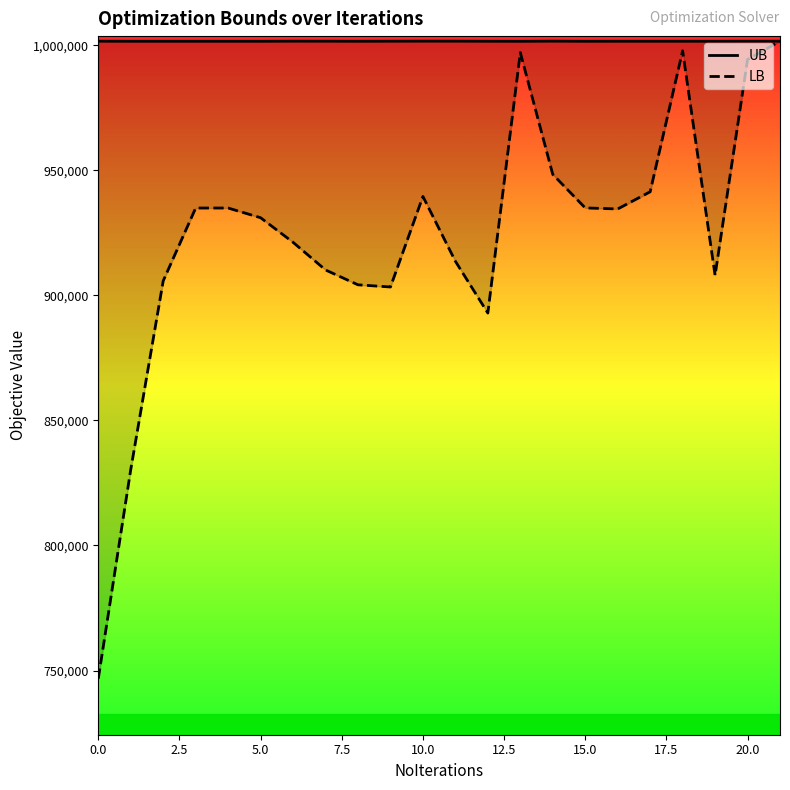

Between 7.5 and 14, which series saw the biggest shift?

LB